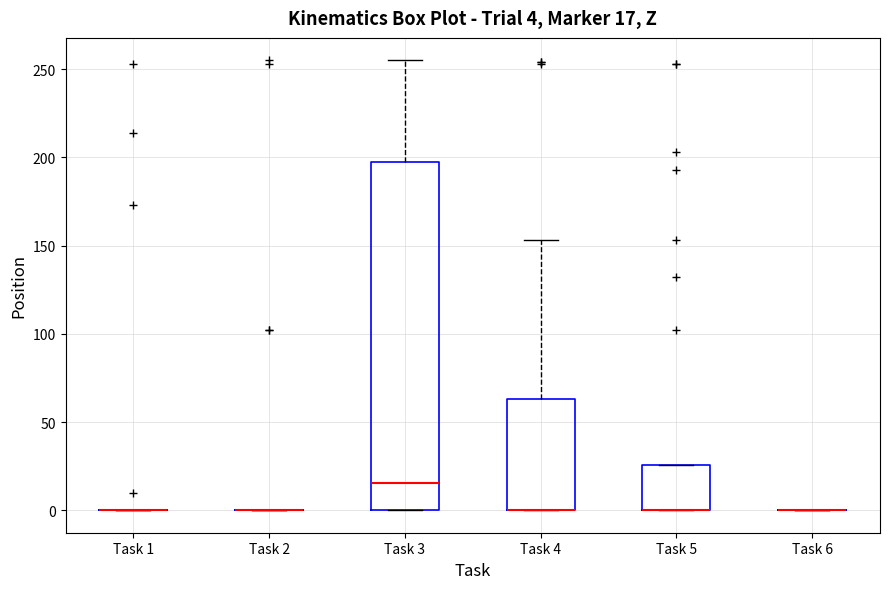

Which box is the tallest, from its lower edge to its upper edge?

Task 3